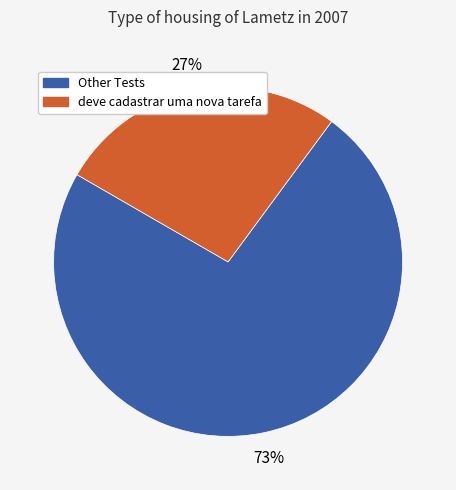

Is there any slice that represents more than half of the pie?

Yes